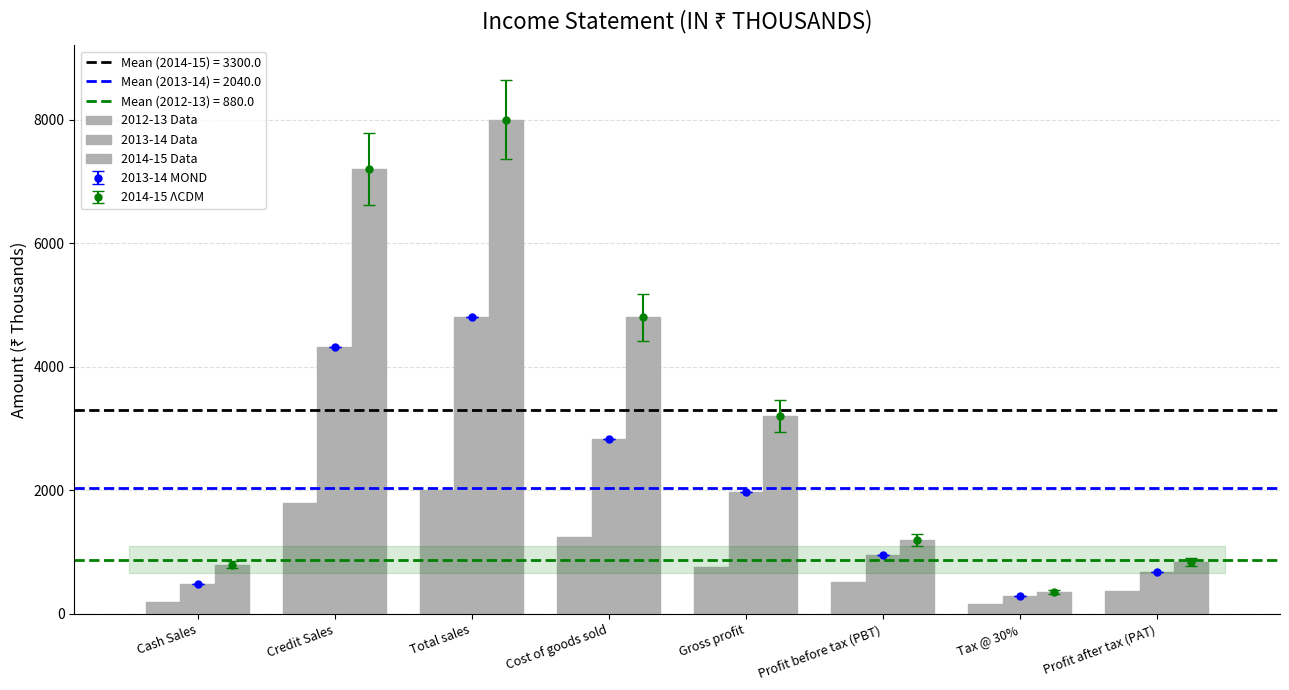

Where is 2012-13 Data nearest to the value 1078?

Cost of goods sold